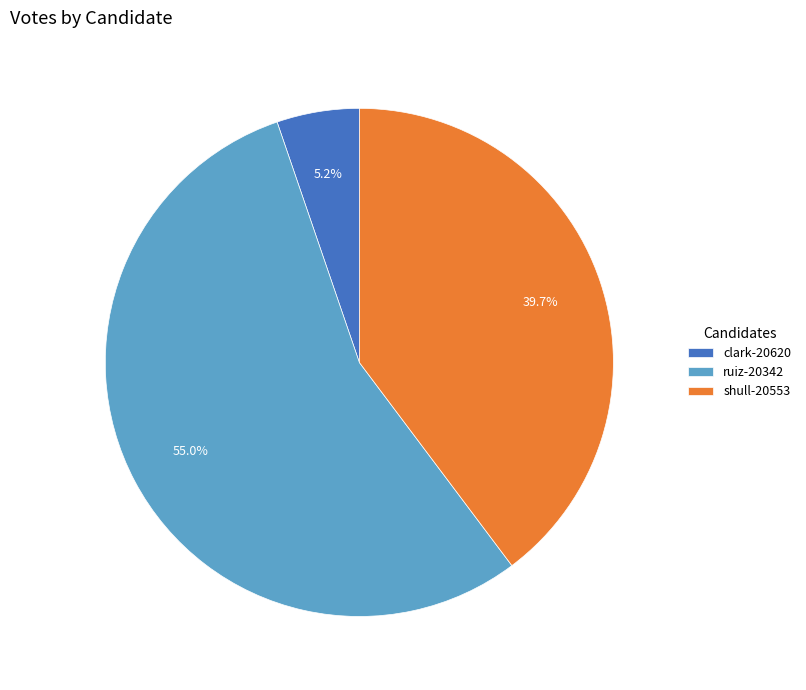

What is the largest slice in the pie chart?

ruiz-20342